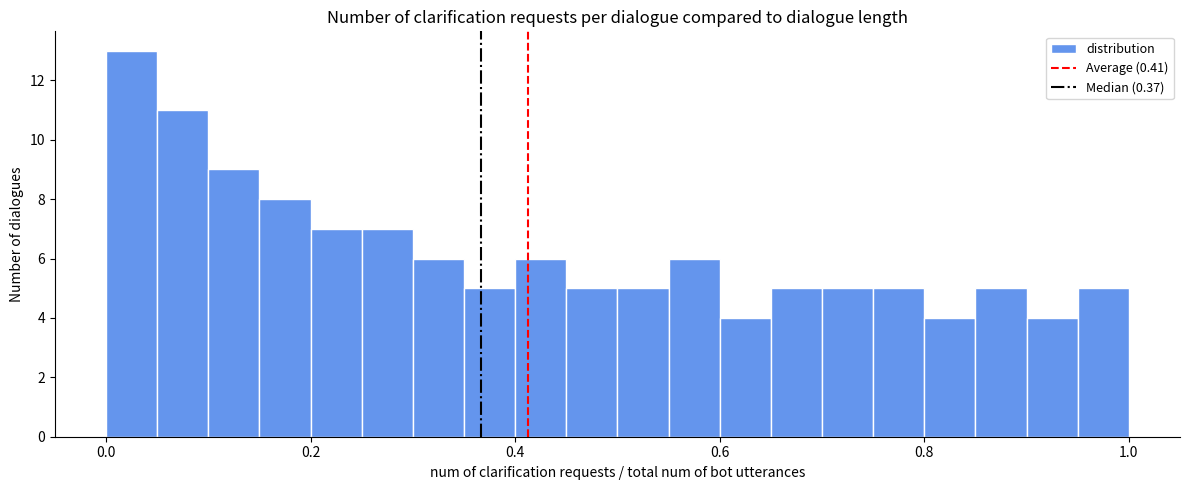

Around what value on the x-axis is the tallest bar? Give the approximate position of its centre, as read against the axis.

0.02